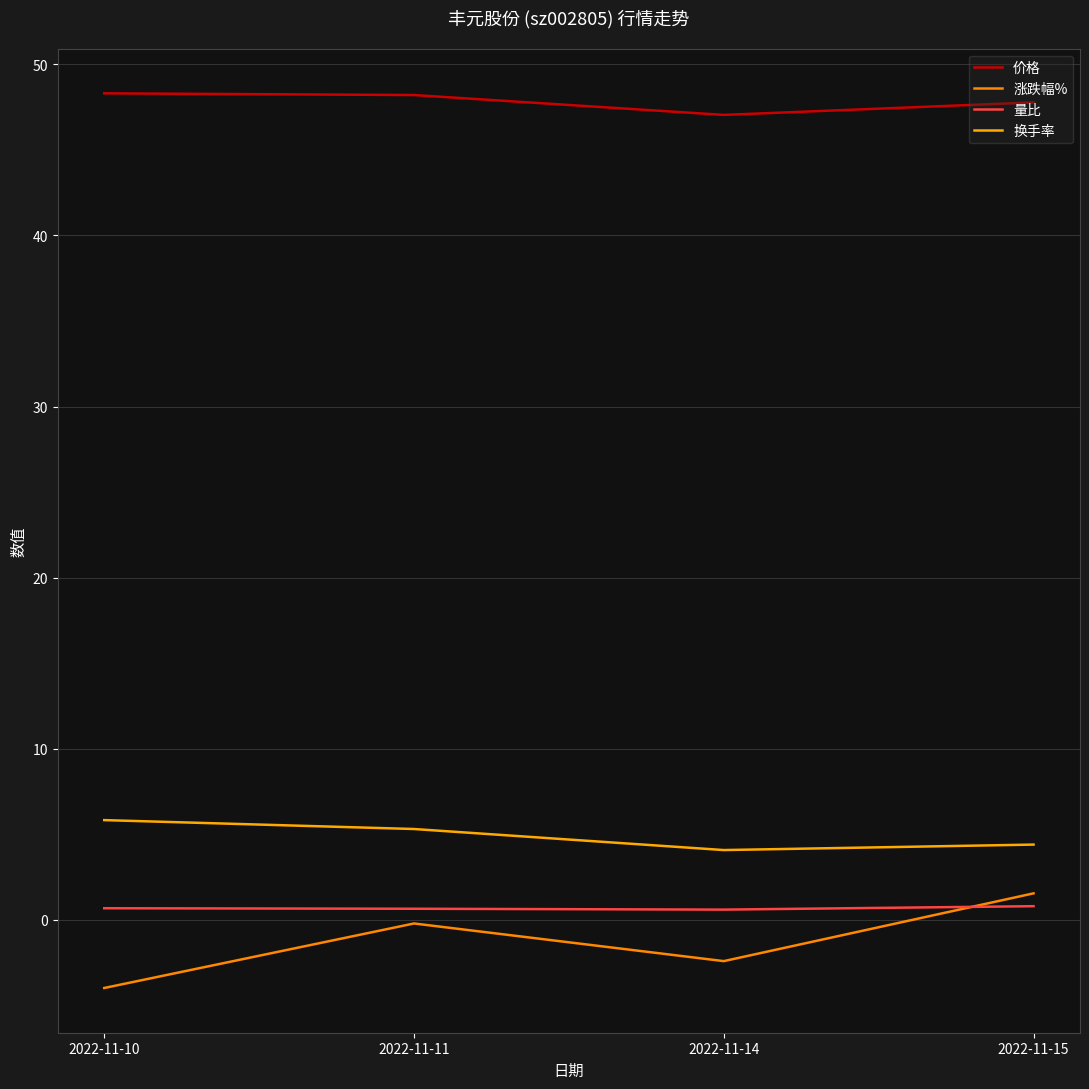

How many lines are shown in the chart?

4